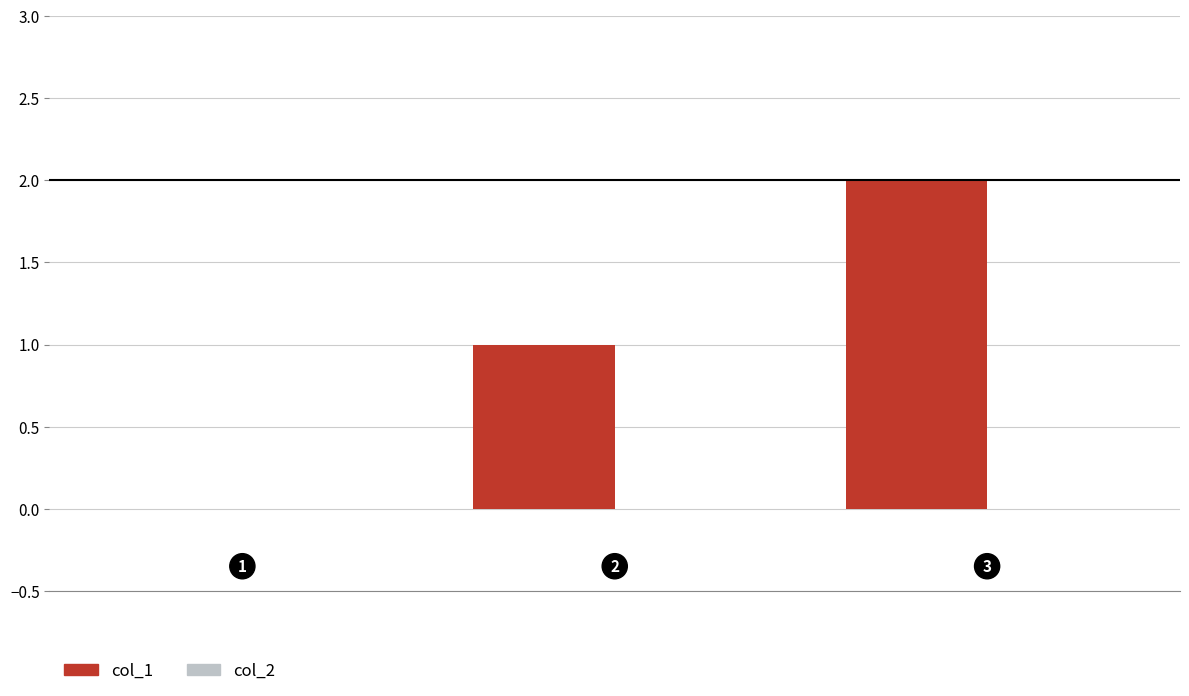

What is the sum of all values?

3